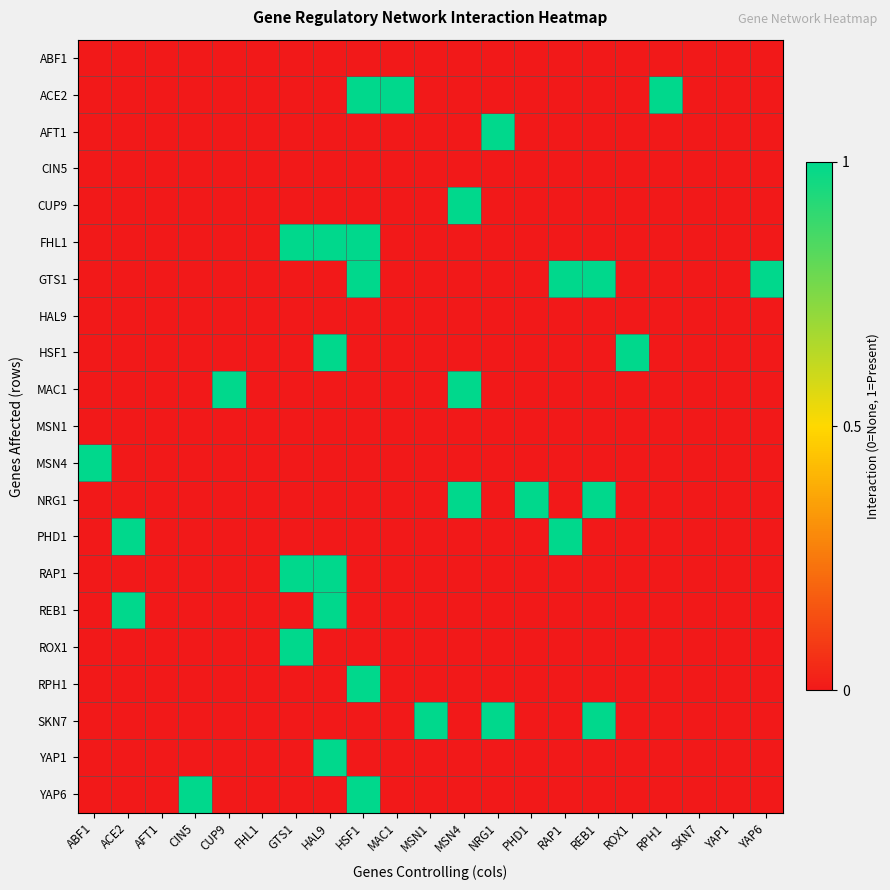

Rank the series by their maximum value, from lowest to highest.

ABF1, CIN5, HAL9, MSN1, ACE2, AFT1, CUP9, FHL1, GTS1, HSF1, MAC1, MSN4, NRG1, PHD1, RAP1, REB1, ROX1, RPH1, SKN7, YAP1, YAP6